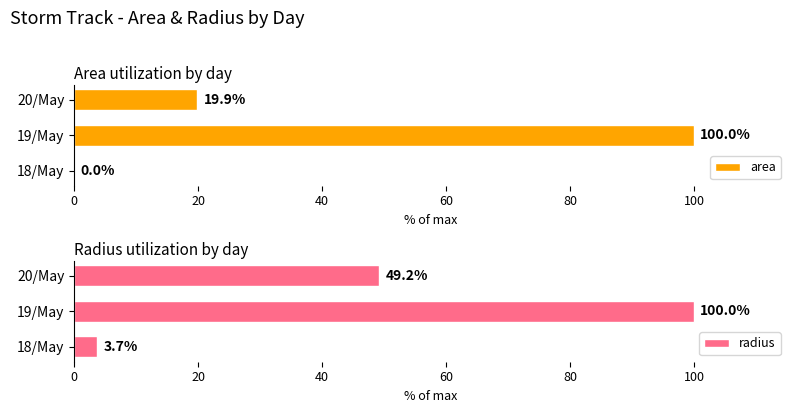

At which label does area reach its peak?

19/May